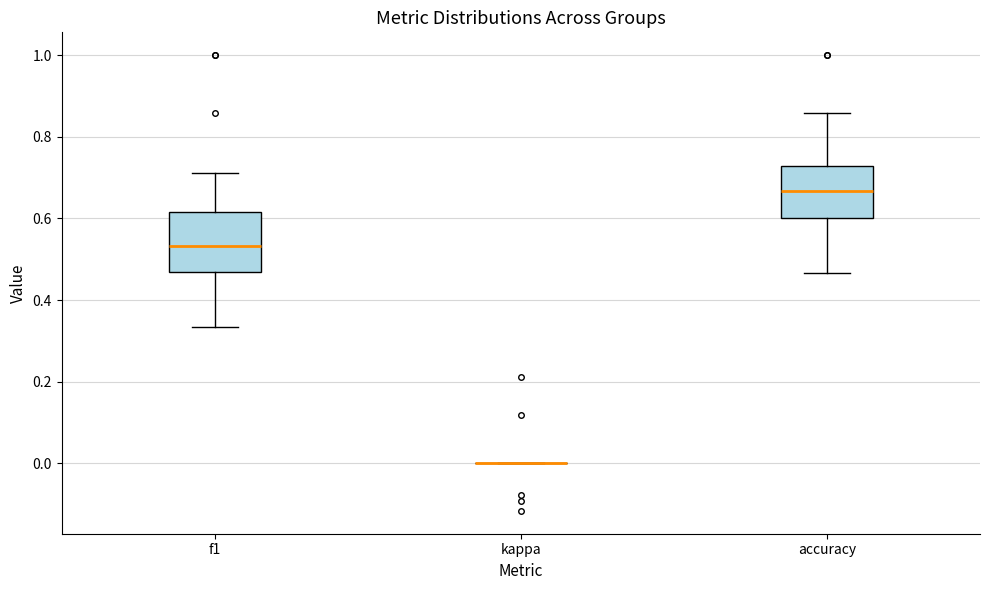

Reading left to right, read every box against the y-axis: the position of its median line, the range the box covers, and the ends of its whiskers. The values are not printed on the chart, so give them approximately, as read against the axis.

f1: median 0.54, box 0.46 to 0.62, whiskers 0.34 to 0.72
kappa: box collapsed to a line at 0.00, whiskers 0.00 to 0.00
accuracy: median 0.66, box 0.60 to 0.72, whiskers 0.46 to 0.86